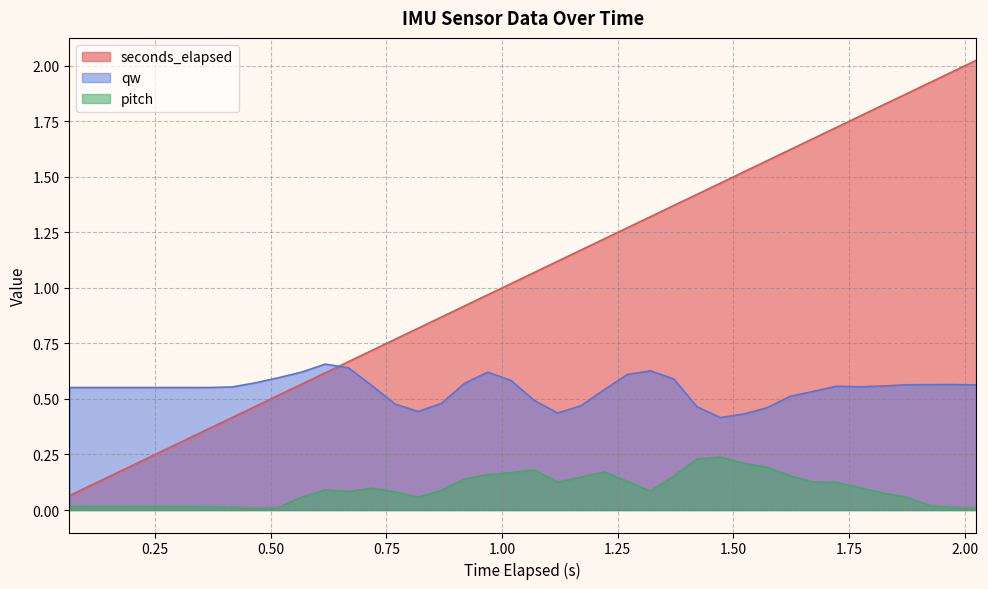

True or false: qw and pitch intersect in this chart.

False